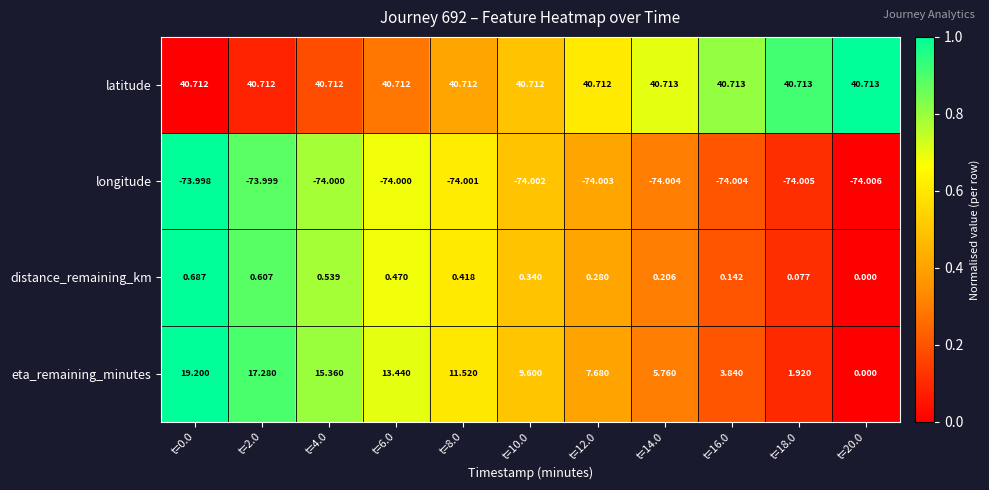

Between t=4.0 and t=12.0, which series saw the biggest shift?

eta_remaining_minutes